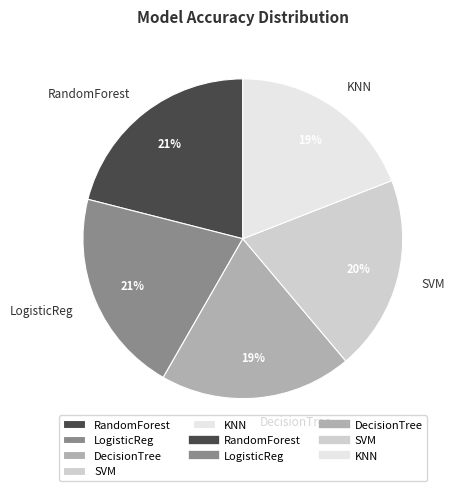

Do KNN and DecisionTree together represent more than half of the pie?

No